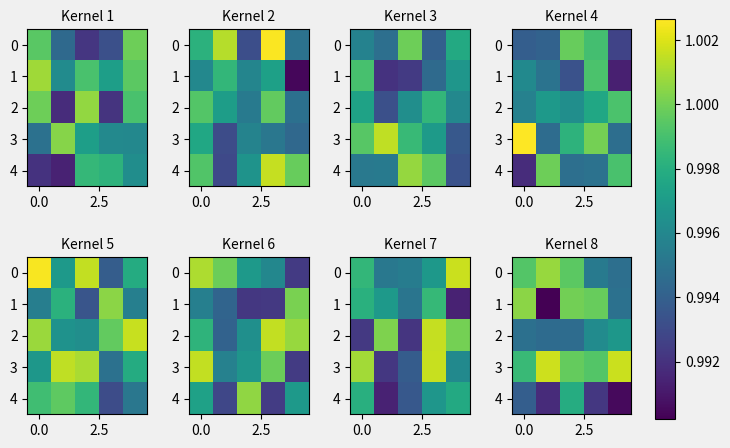

What is the greatest value displayed?

1.0